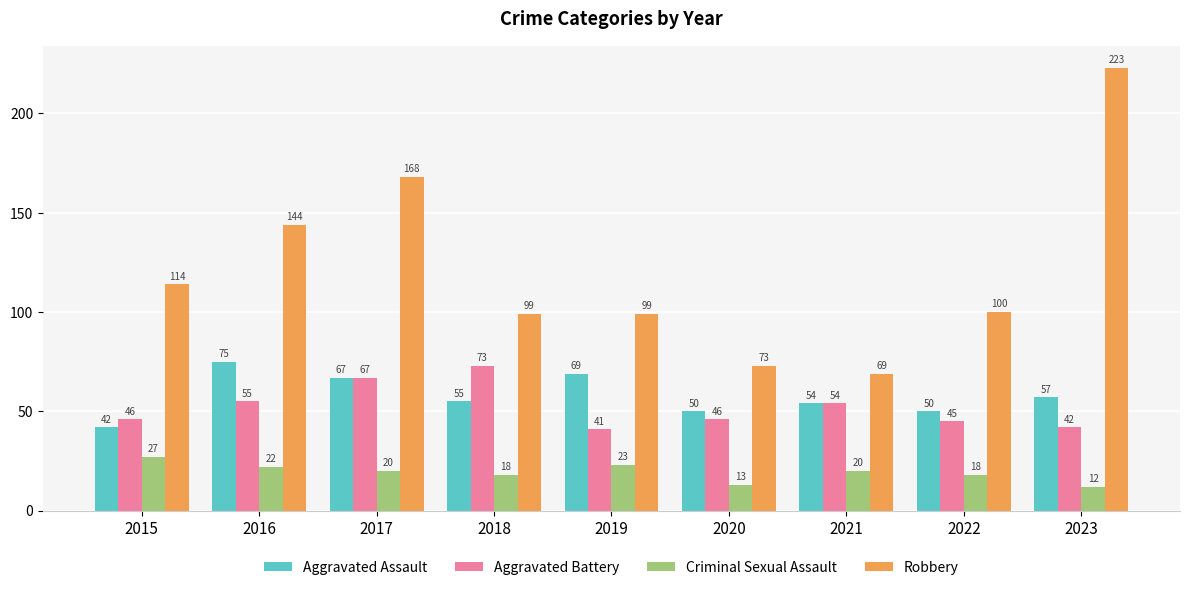

What are all the series names shown in the legend?

Aggravated Assault, Aggravated Battery, Criminal Sexual Assault, Robbery